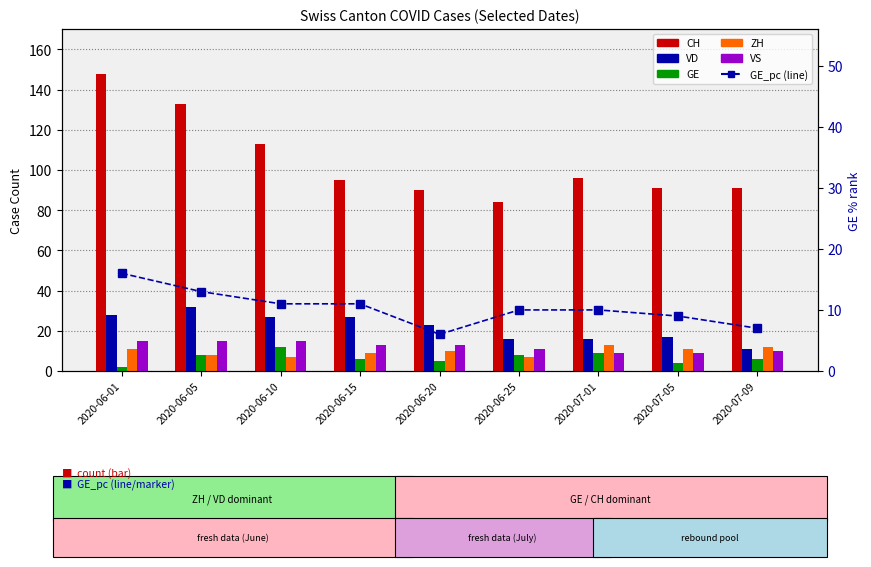

What is the highest value of the GE_pc series?

16